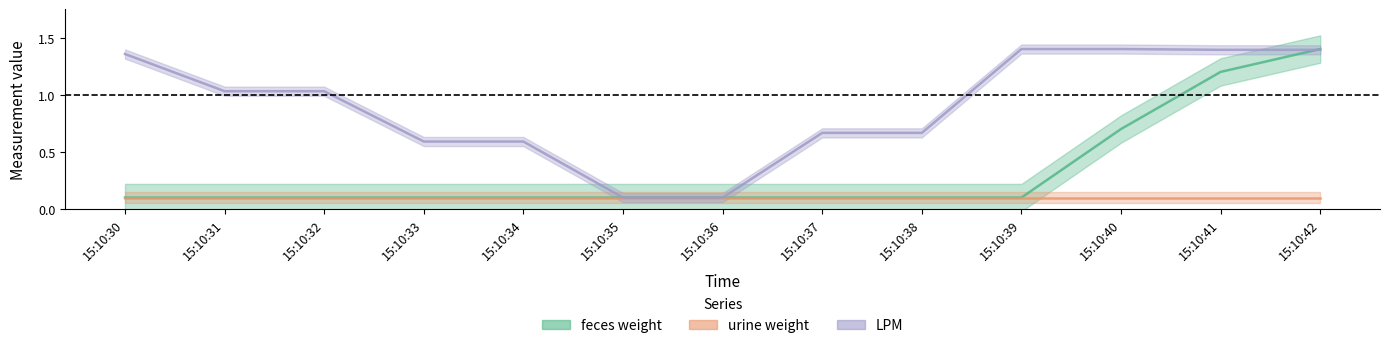

What is the difference between the LPM values at 15:10:37 and 15:10:42?

0.7